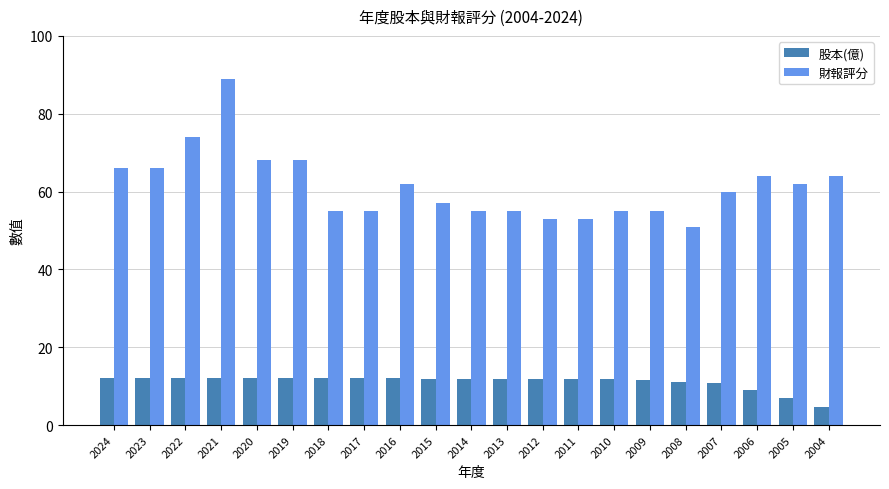

What are all the series names shown in the legend?

股本(億), 財報評分